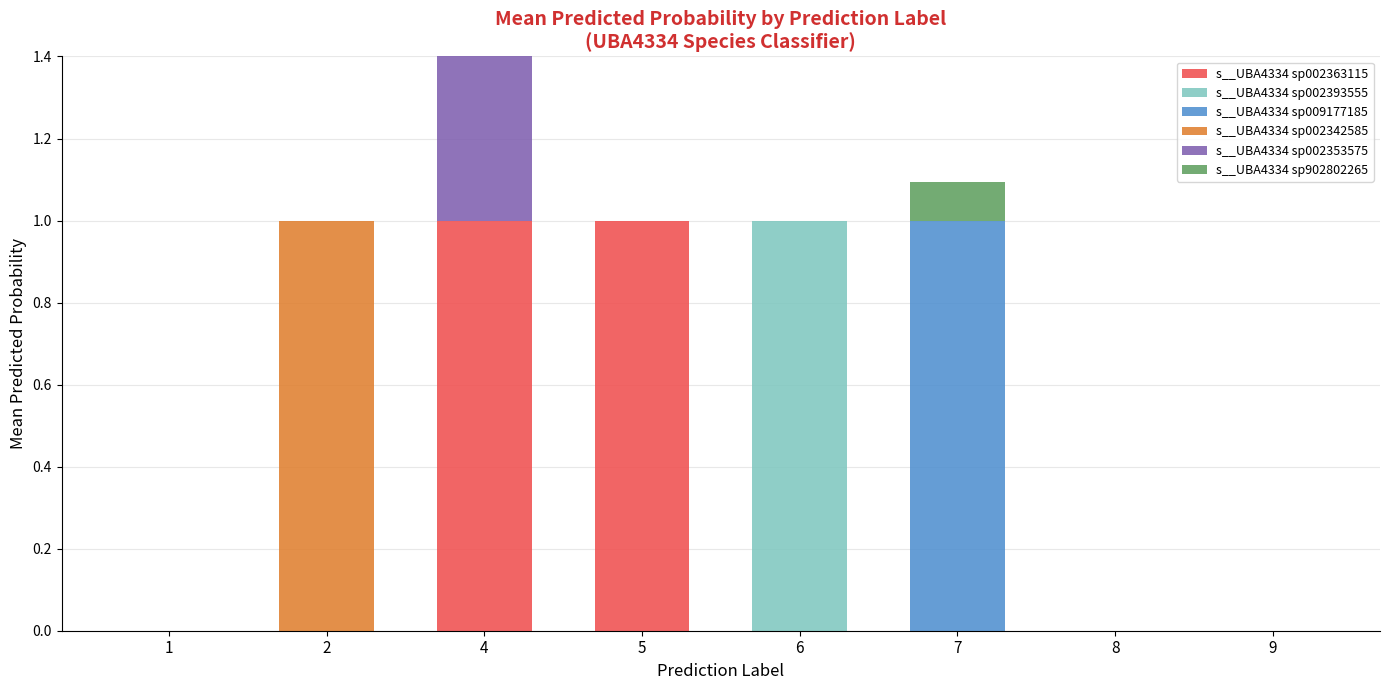

Are the bars grouped side by side (vs. stacked)?

Yes